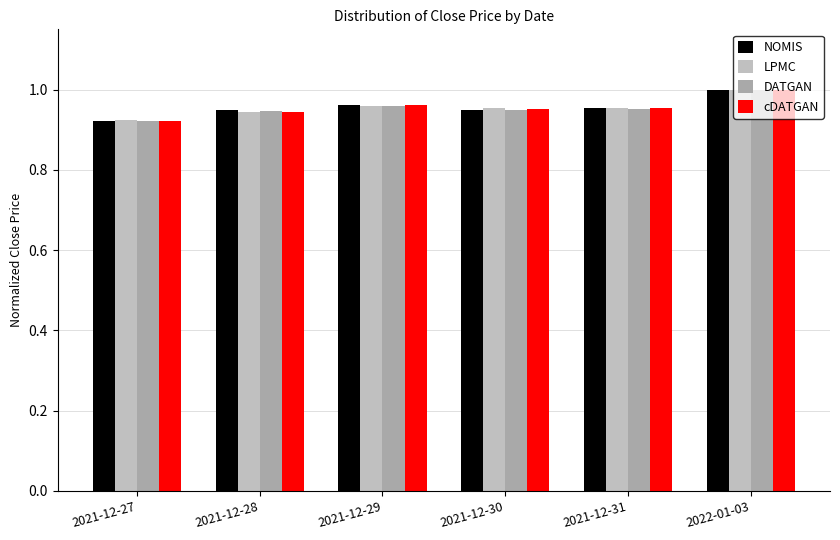

Reading right to left, list all the values displayed in this chart.

NOMIS: 1.0	1.0	0.9	1.0	0.9	0.9
LPMC: 1.0	1.0	1.0	1.0	0.9	0.9
DATGAN: 1.0	1.0	0.9	1.0	0.9	0.9
cDATGAN: 1.0	1.0	1.0	1.0	0.9	0.9